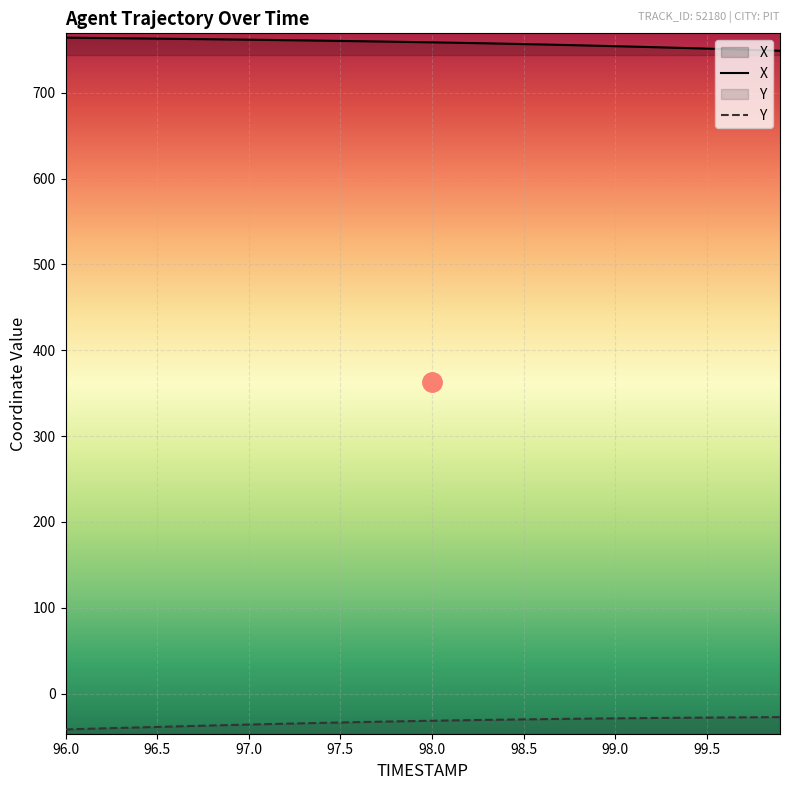

What is the average value of the Y series?

-32.9